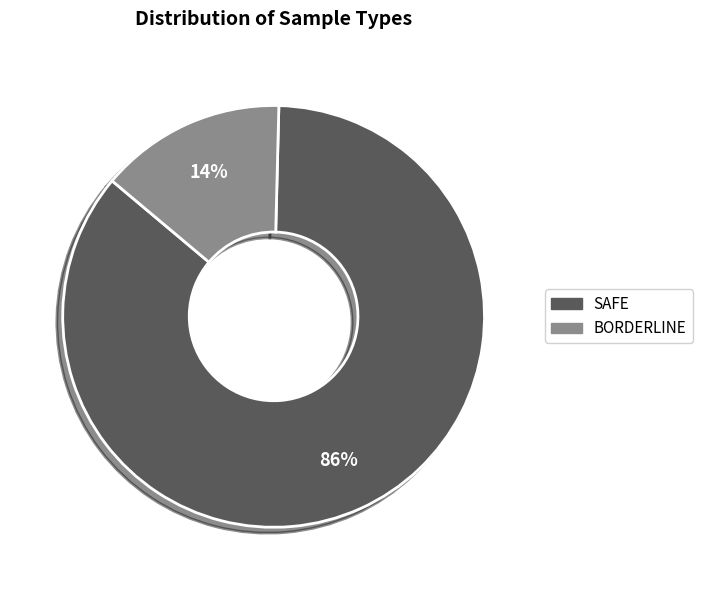

Is there a majority slice in this chart?

Yes